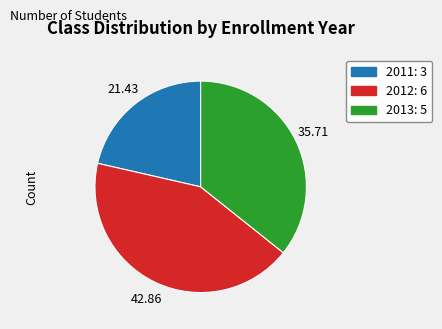

Does any single category account for the majority?

No